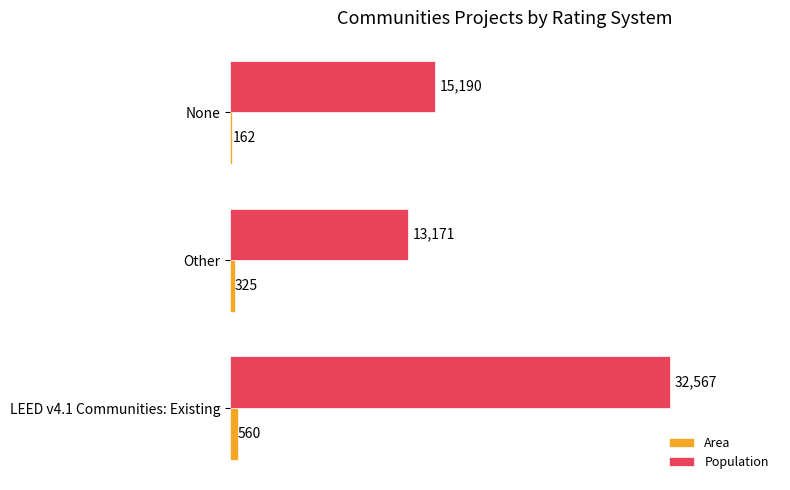

Where is Population nearest to the value 22869?

None